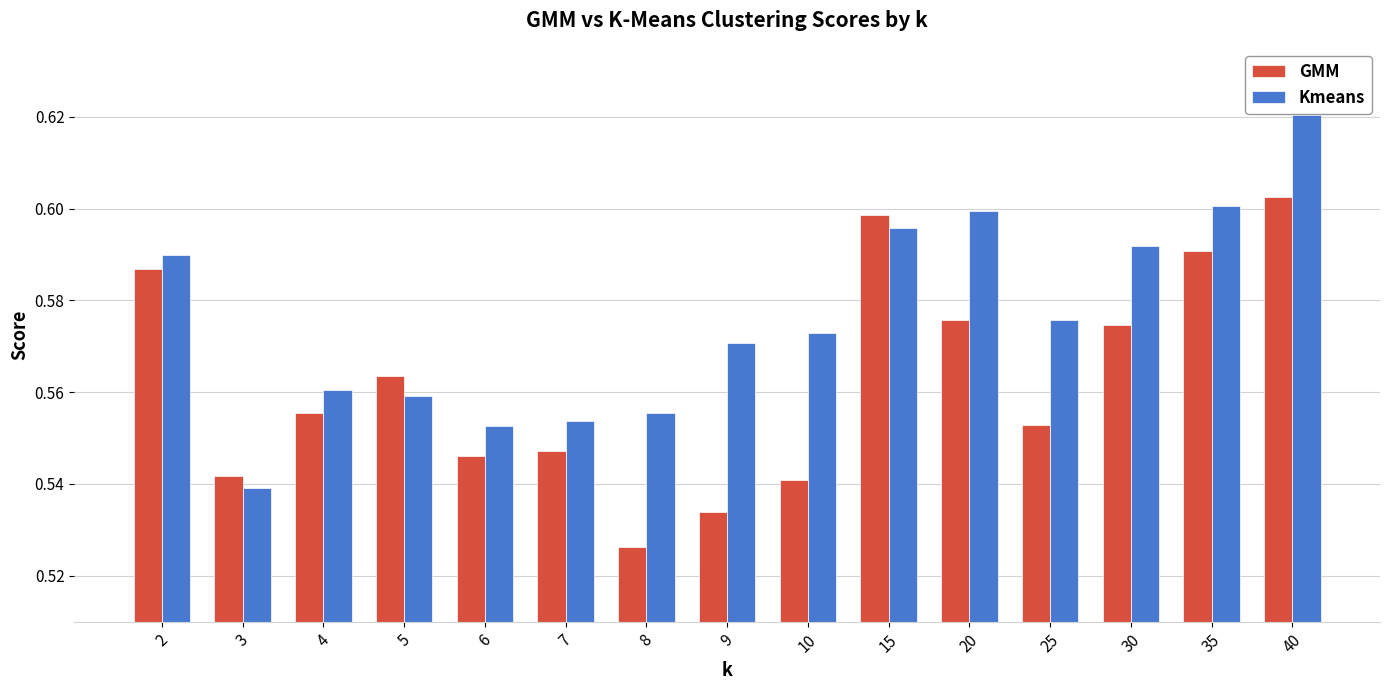

At how many categories does at least one series exceed 0?

15